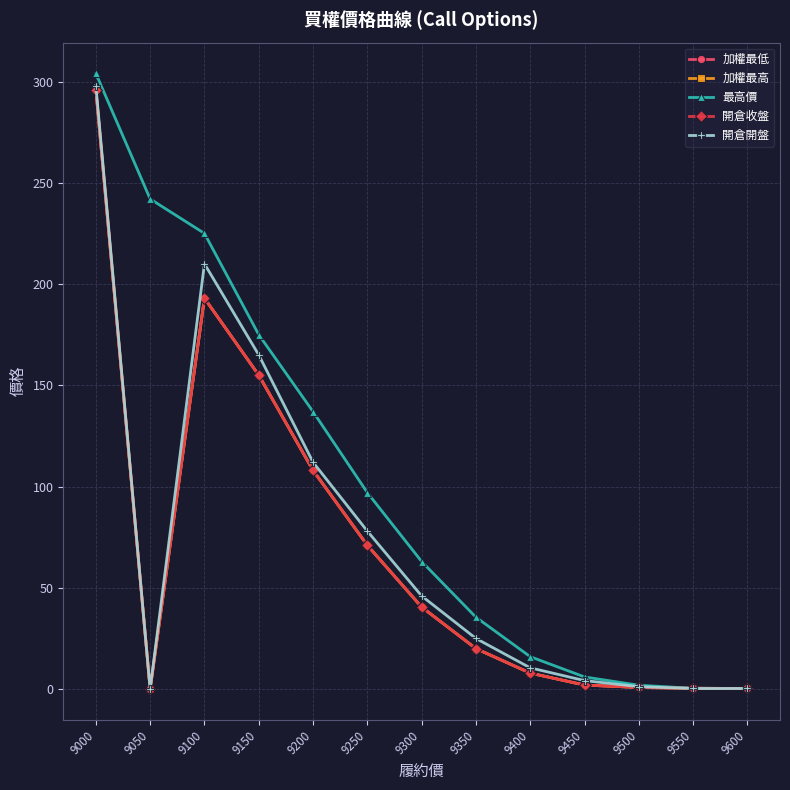

Between which two adjacent categories do 加權最低 and 開倉開盤 first intersect?

9500 and 9550